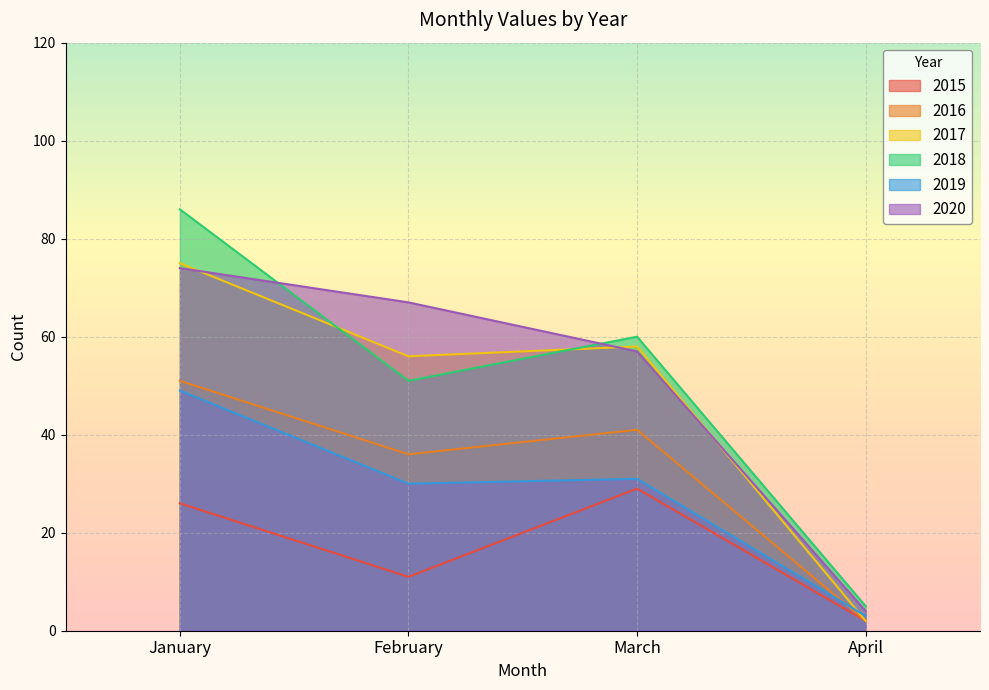

Reading left to right, what are all the values shown in this chart?

2015: 26	11	29	2
2016: 51	36	41	2
2017: 75	56	58	2
2018: 86	51	60	5
2019: 49	30	31	3
2020: 74	67	57	4